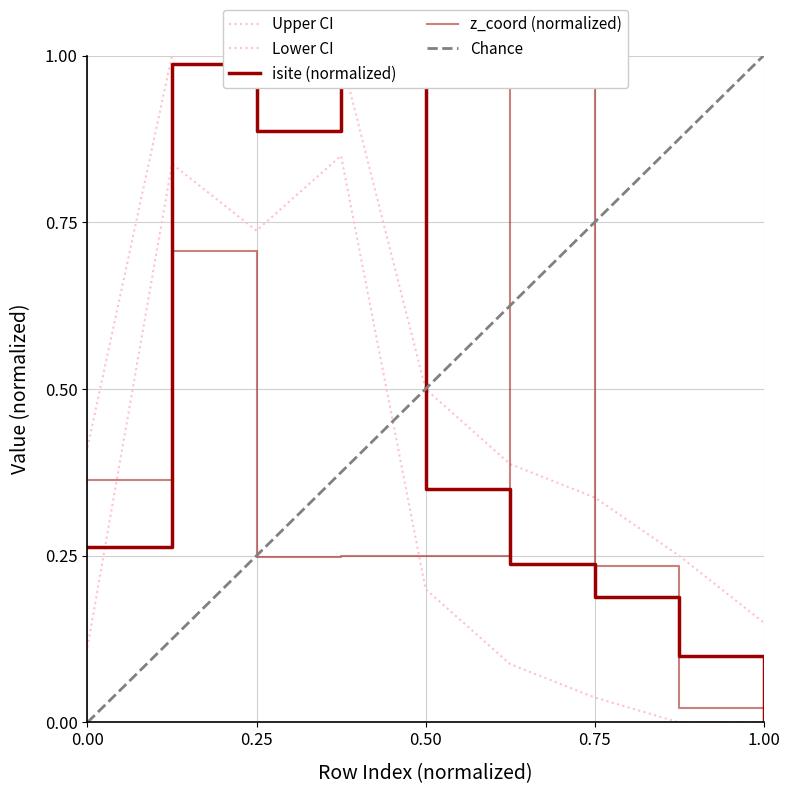

Reading left to right, transcribe all the data shown in this chart.

isite: 0.3	1.0	0.9	1.0	0.3	0.2	0.2	0.1	0.0
z_coord: 0.4	0.7	0.2	0.2	0.2	1.0	0.2	0.0	0.0